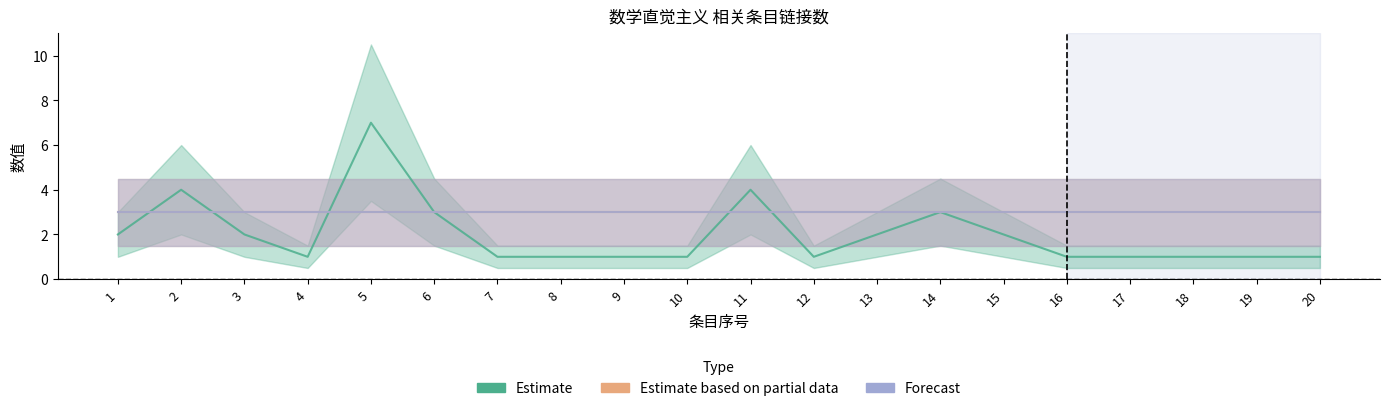

Which series changed the most between 14 and 16?

Estimate